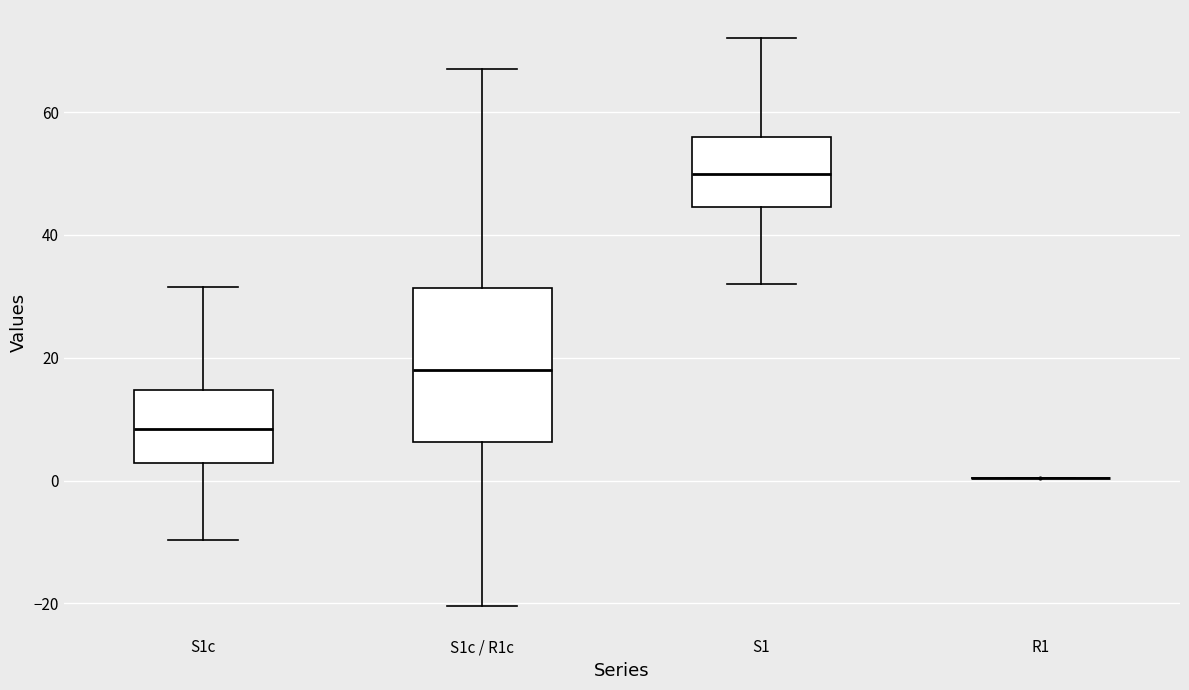

Where is the lower edge of the box for S1 on the y-axis? The values are not printed on the chart, so give them approximately, as read against the axis.

44